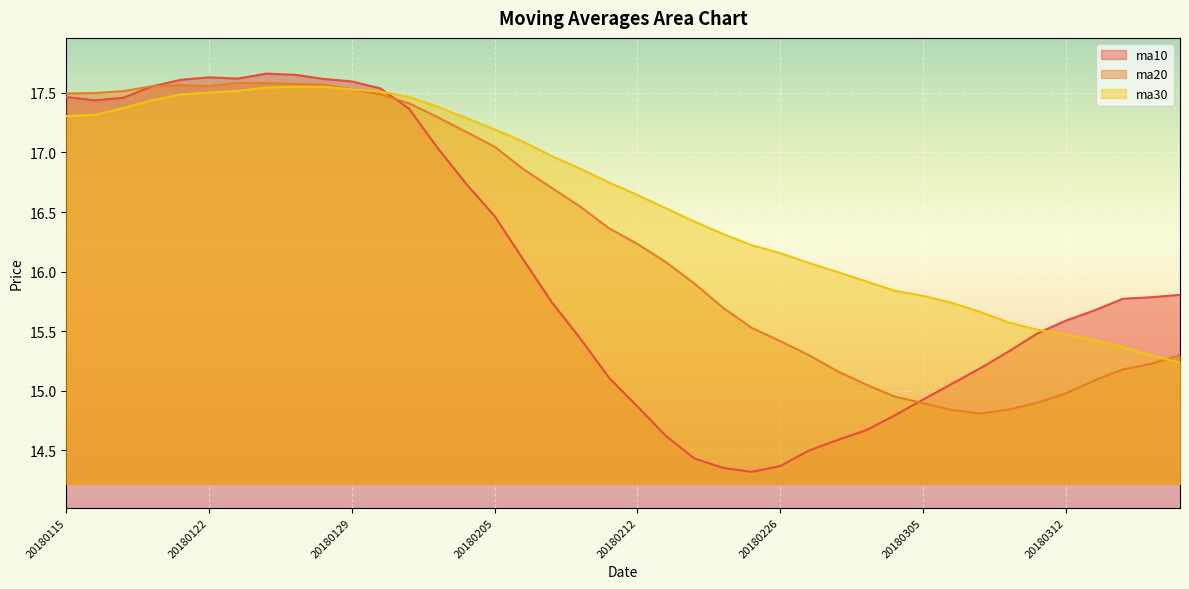

What is the sum of the ma20 values at 20180205 and 20180129?

34.6